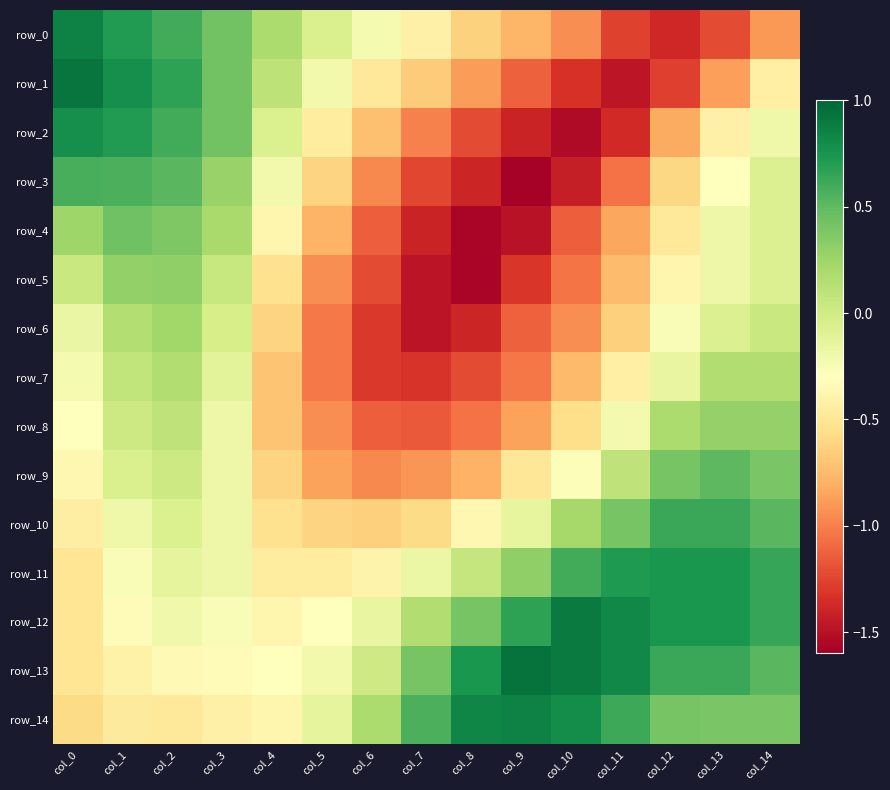

True or false: row_10 has a value of -0.1 at col_8.

False